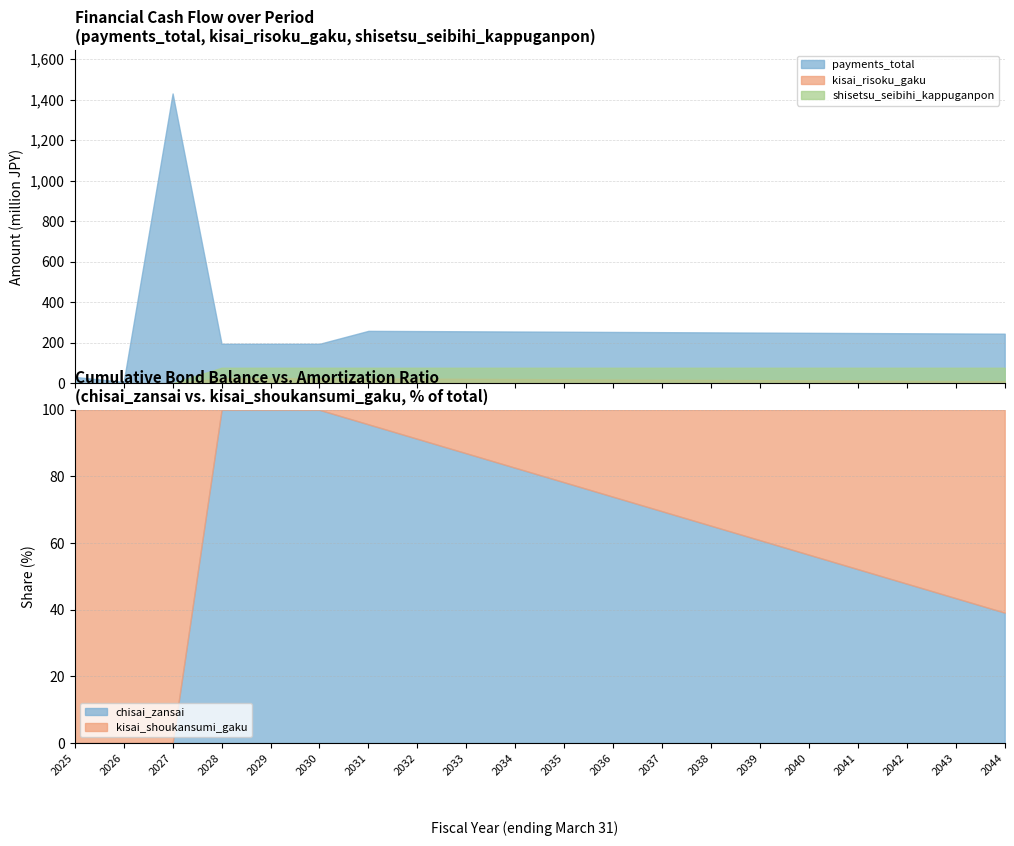

The value of chisai_zansai at 2030 is 100.0. True or false?

True